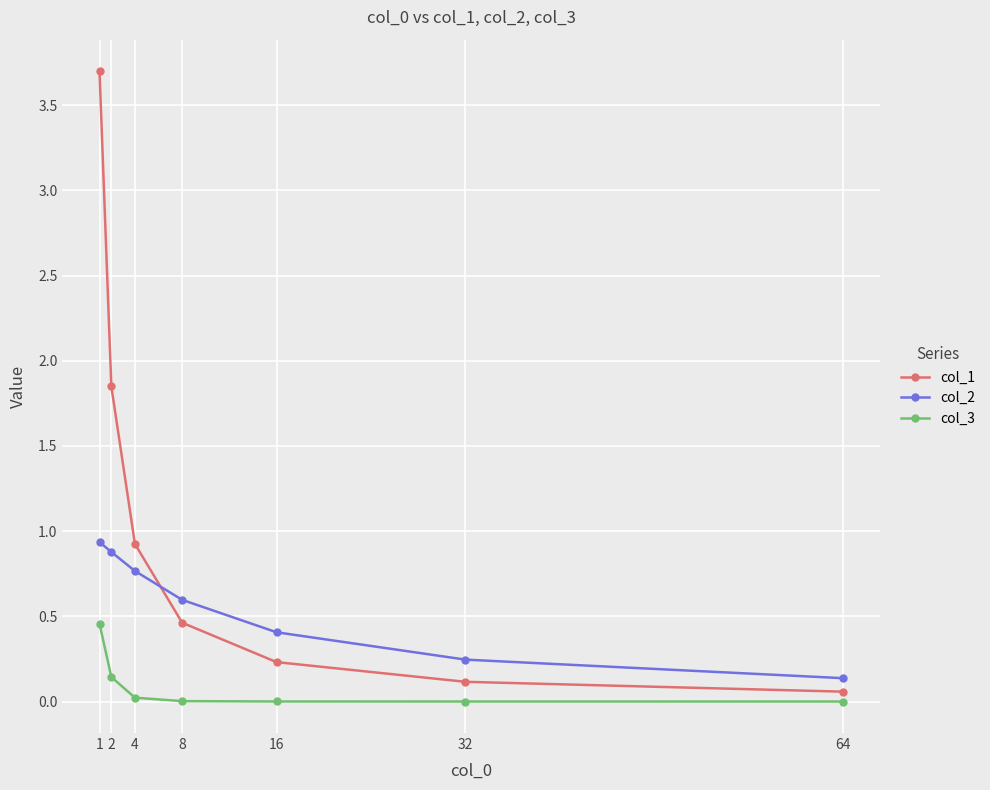

How many lines are shown in the chart?

3